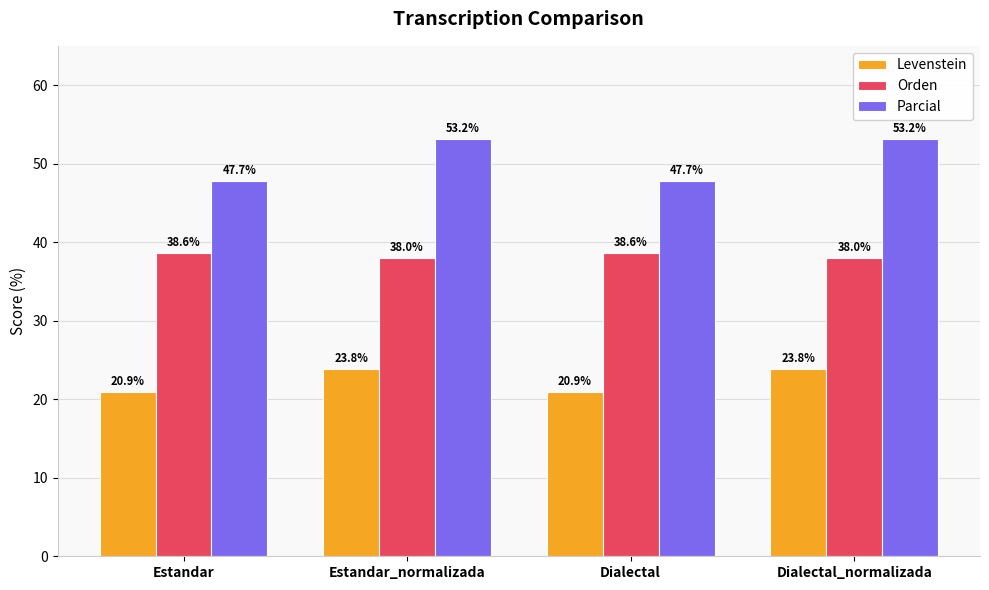

What is the label of the 4th bar from the left?

Dialectal_normalizada